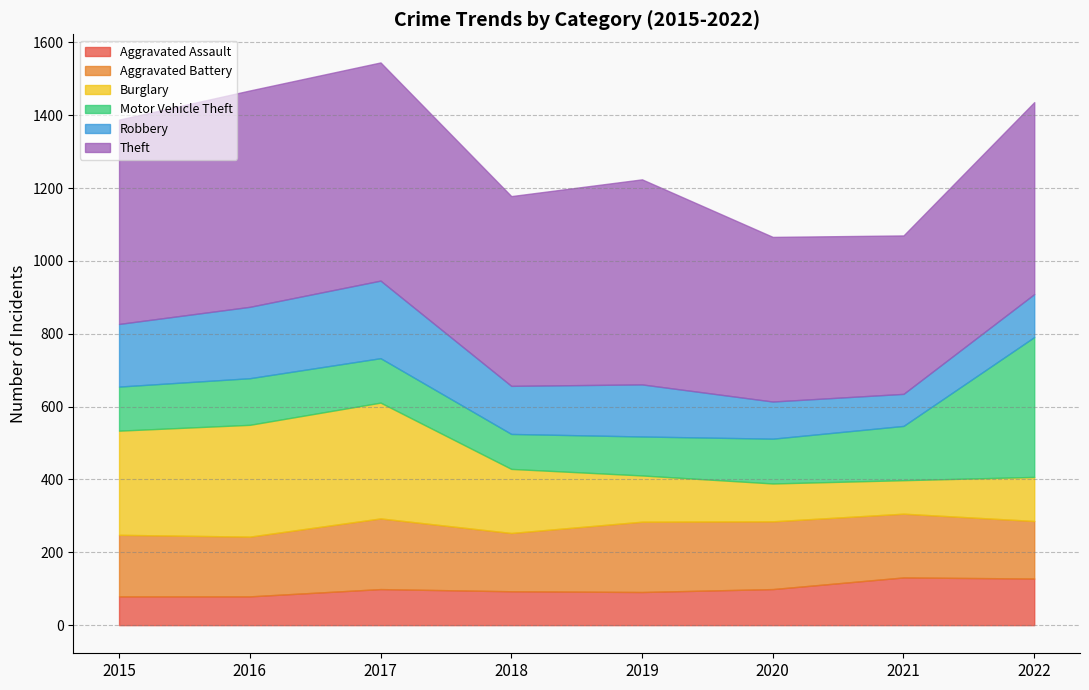

What is the spread (max minus min) of values at 2018?

428